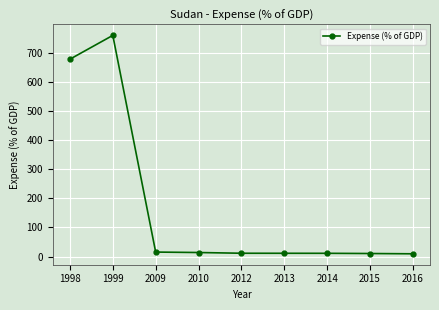

What is the difference between the values at 2015 and 1999?

748.2